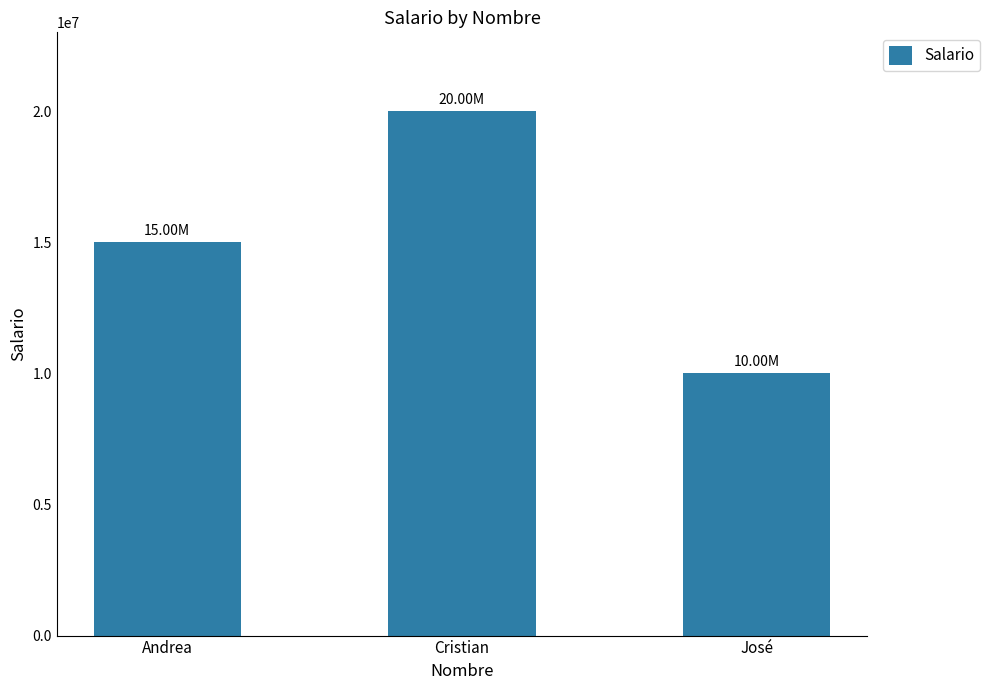

Is it true that the value at Andrea is 15000000?

True